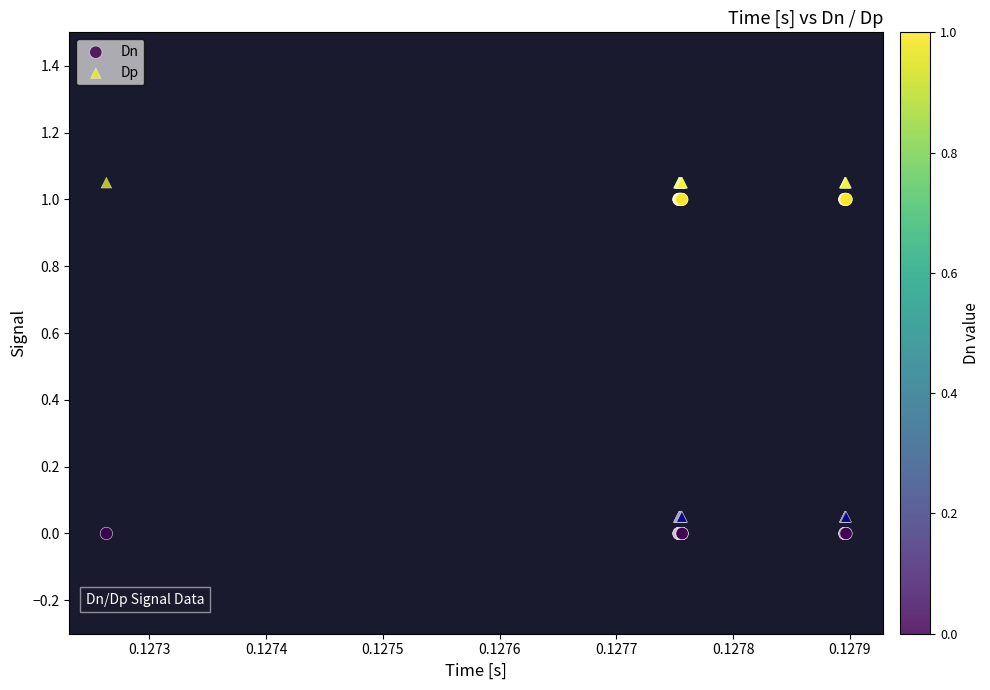

Which series contains the lowest Y value?

Dn